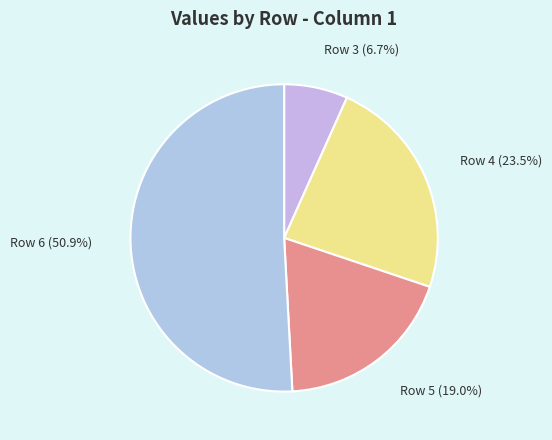

Rank the categories by value from highest to lowest.

Row 6, Row 4, Row 5, Row 3